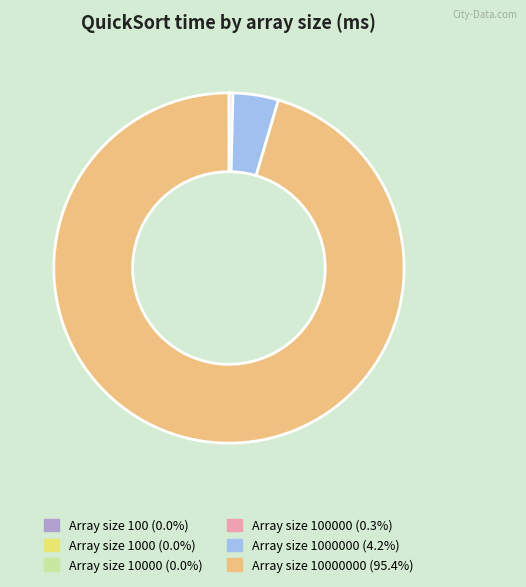

Is there any slice that represents more than half of the pie?

Yes